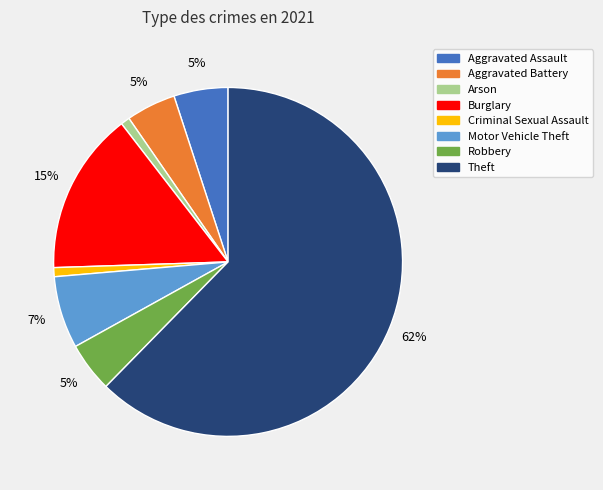

Between Aggravated Battery and Motor Vehicle Theft, which is larger?

Motor Vehicle Theft